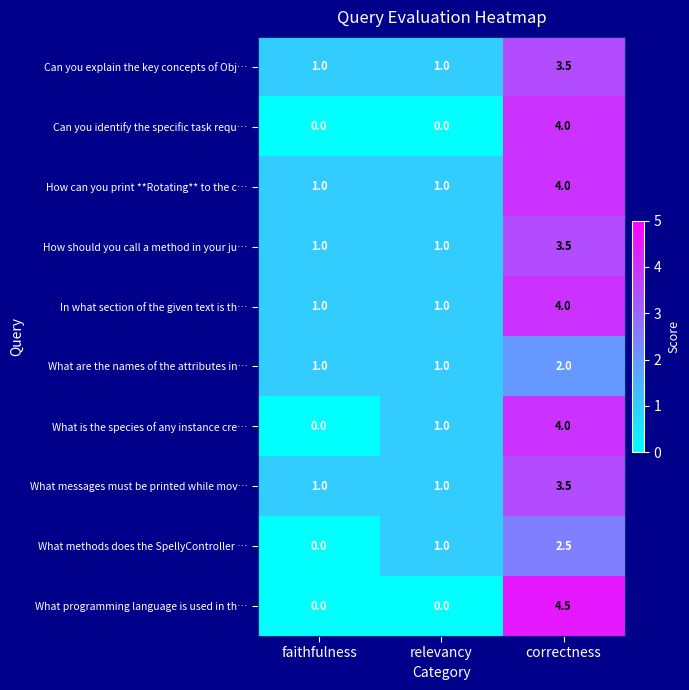

Read the What are the names of the attributes in… value at correctness.

2.0